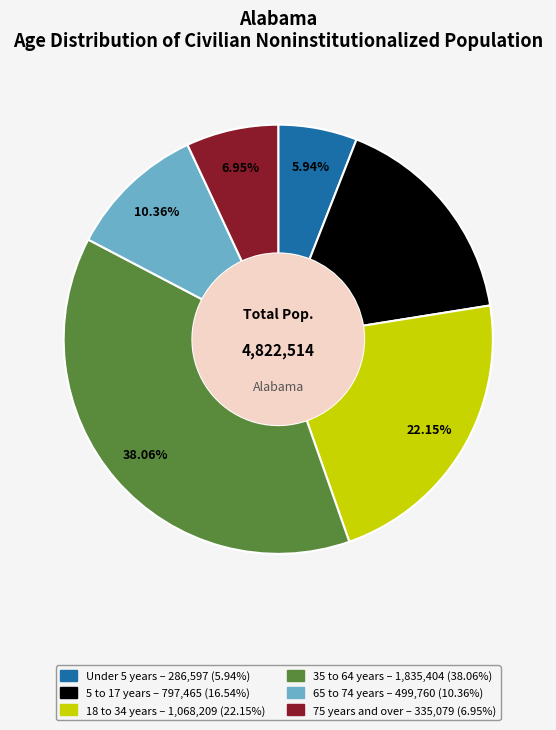

Does 75 years and over account for over 50% of the chart?

No